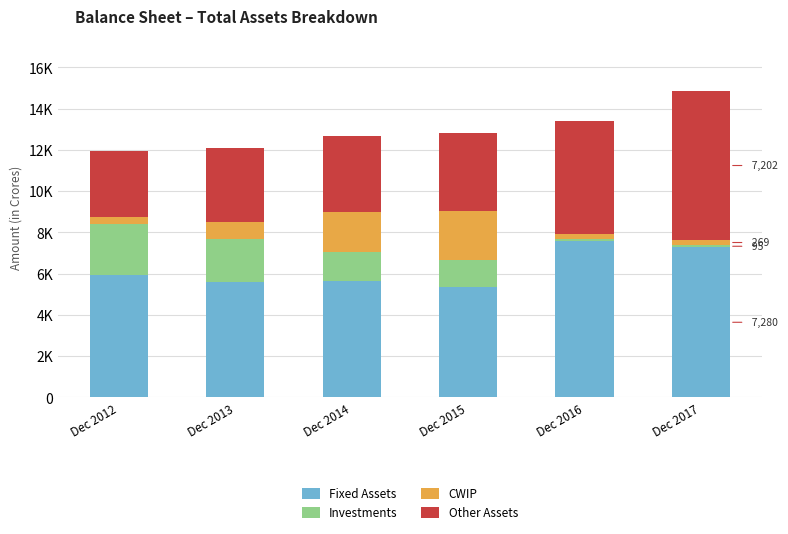

Does the chart contain stacked bars?

Yes